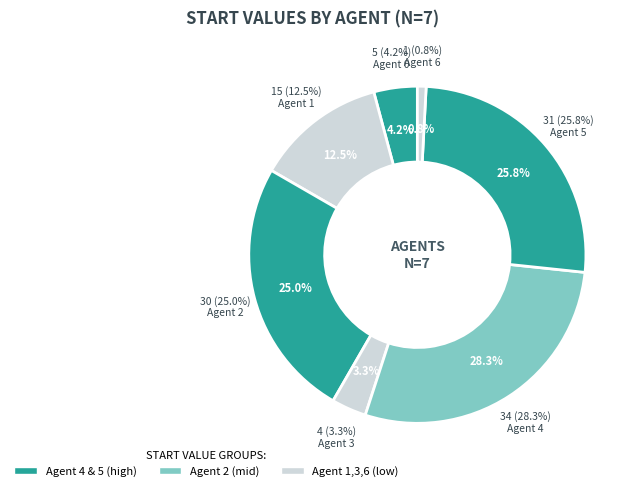

How many segments does this pie chart have?

7